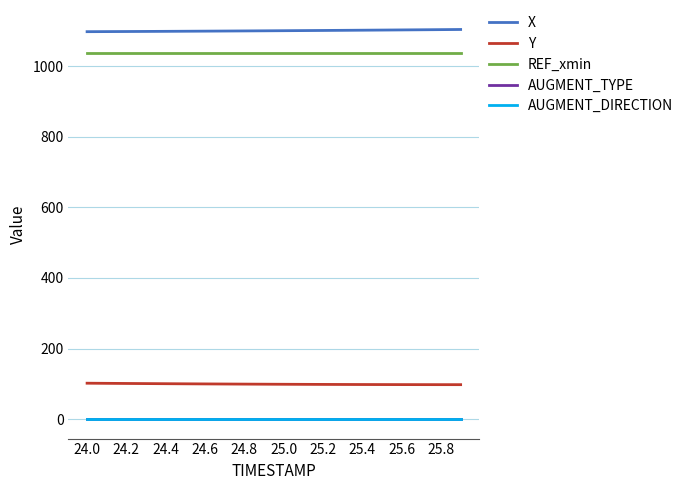

Does the chart display data point markers on the line(s)?

No